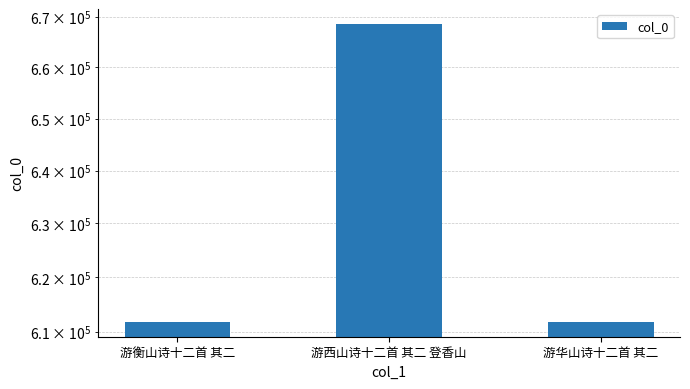

Count the number of categories in the chart.

3